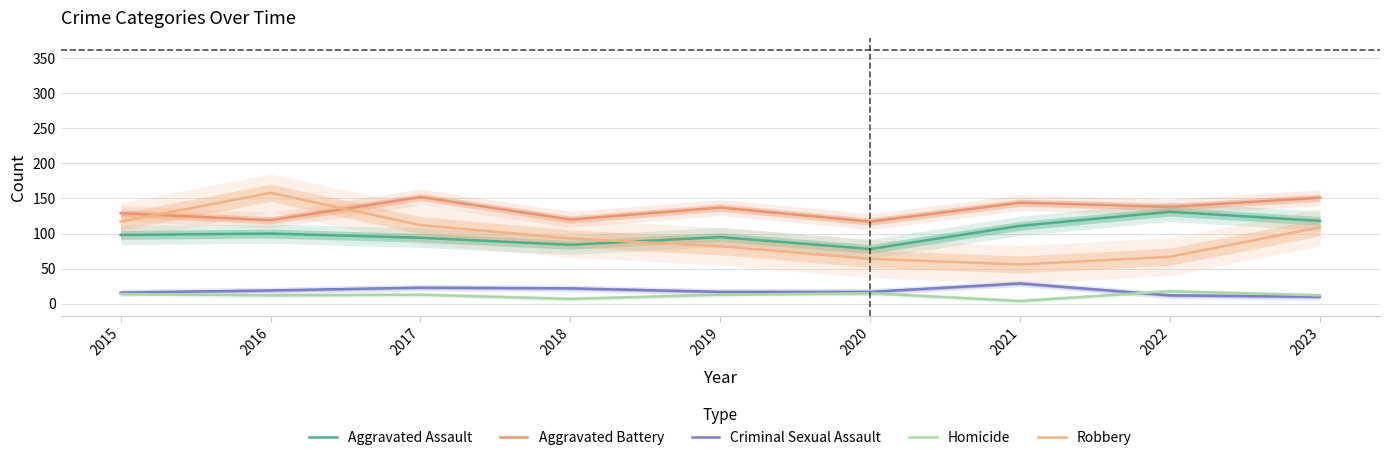

Reading right to left, list all the values displayed in this chart.

Aggravated Assault: 118	131	111	78	95	84	94	100	98
Aggravated Battery: 151	138	144	117	137	120	152	119	129
Criminal Sexual Assault: 10	12	29	17	17	22	23	19	16
Homicide: 12	18	4	15	13	7	13	12	14
Robbery: 109	67	56	64	82	93	112	158	117